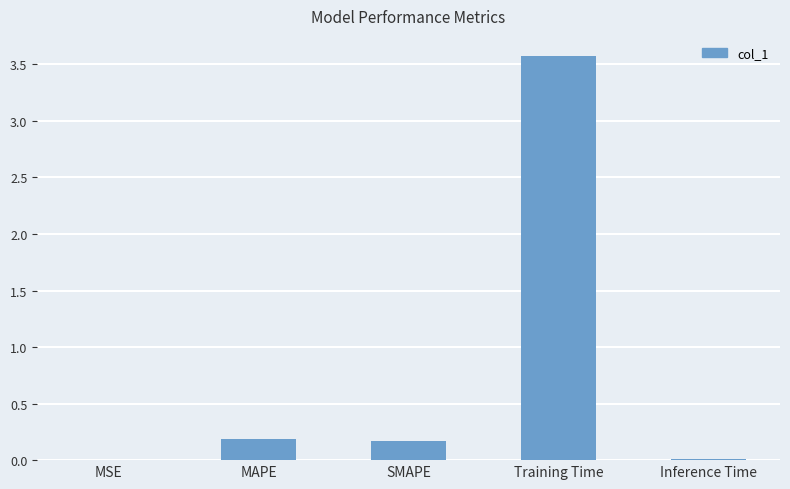

Between Training Time and SMAPE, which is larger?

Training Time